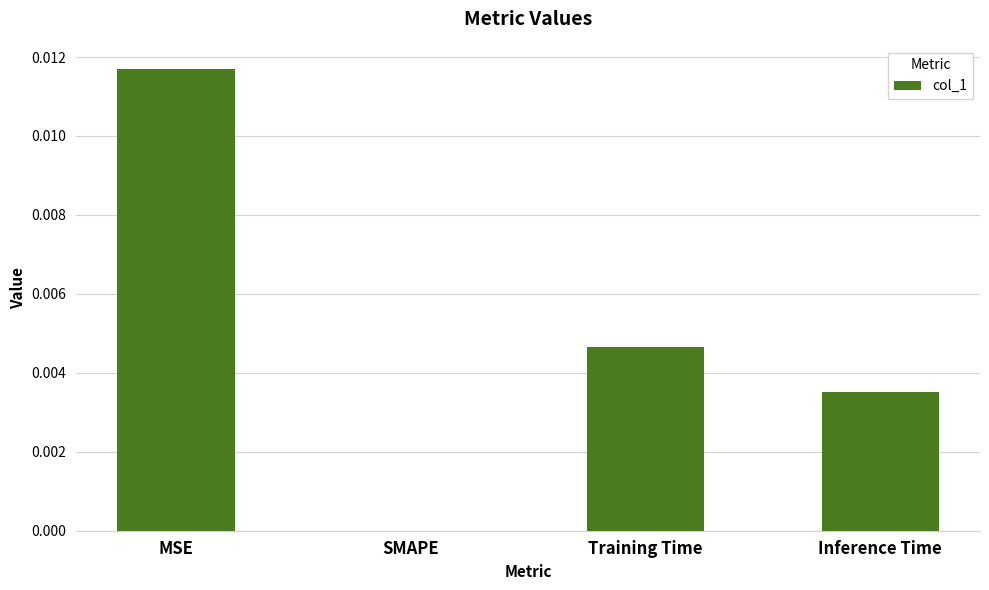

Which label corresponds to the largest value in the chart?

MSE